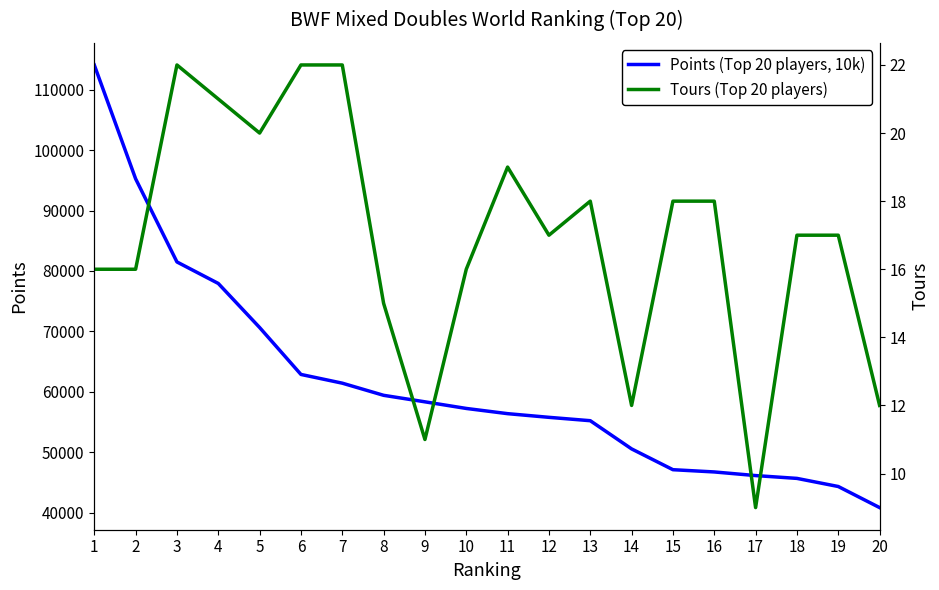

At which label does Points (Top 20 players, 10k) reach its minimum?

20